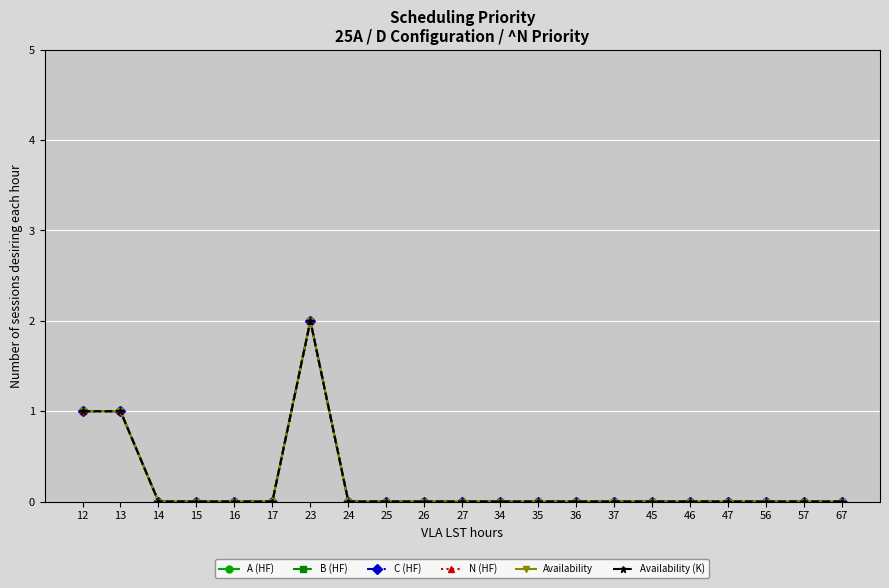

Count the N (HF) values in the range 0 to 1.

20